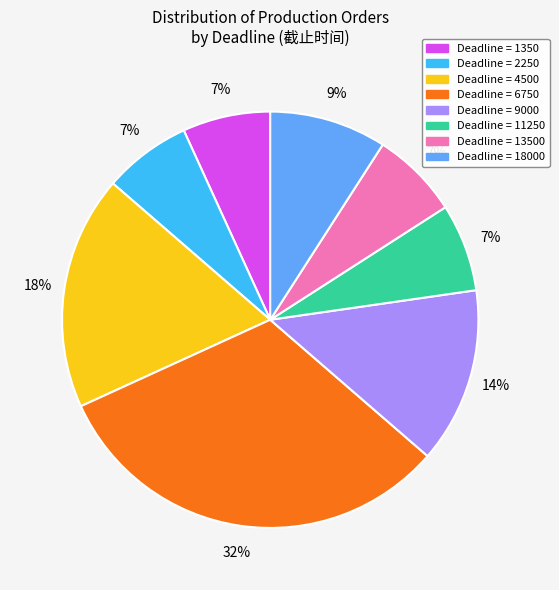

Is there any slice that represents more than half of the pie?

No